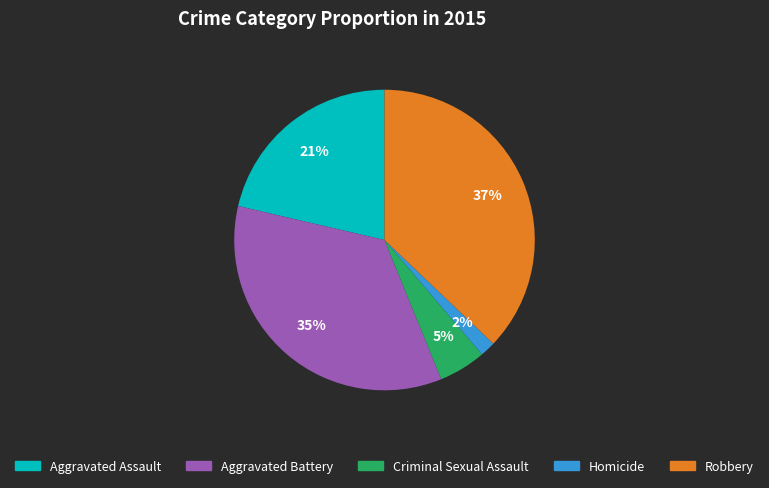

To the nearest percent, what is the difference between the largest and smallest slice percentages?

35%